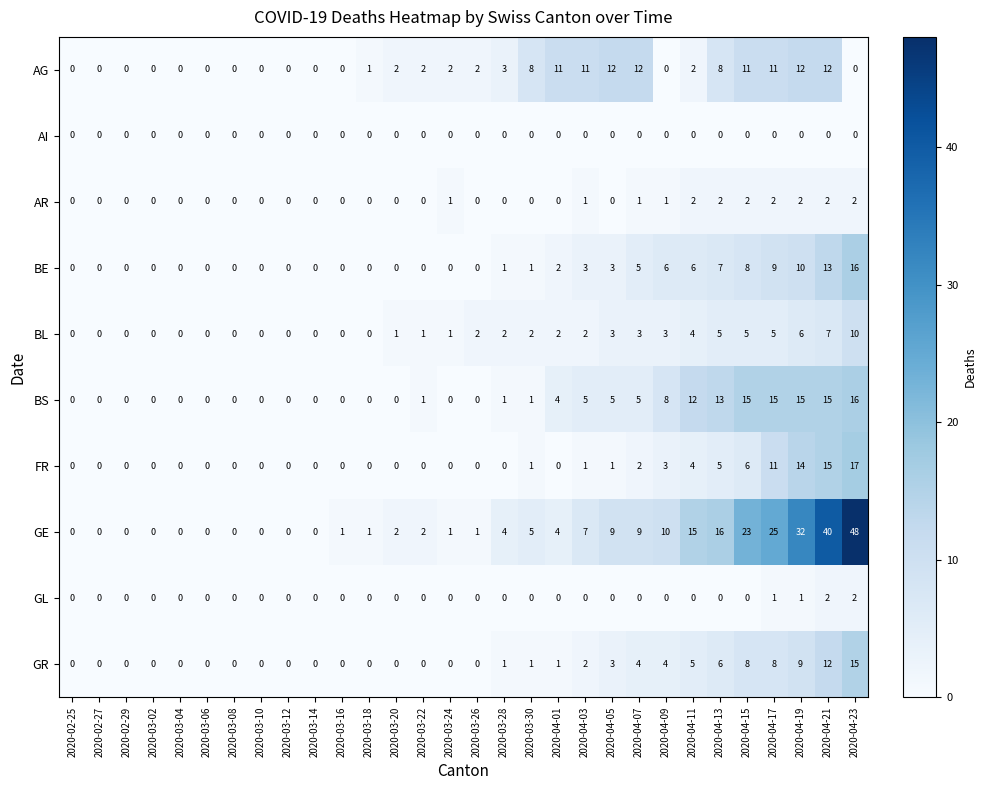

What is the sum of the GR values at 2020-04-07 and 2020-04-19?

13